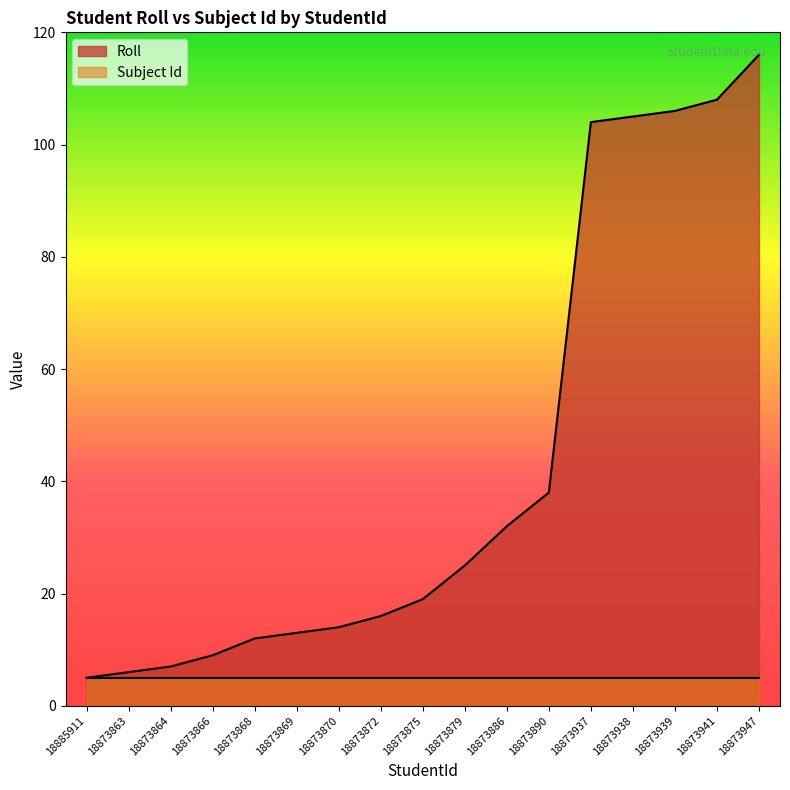

What is the label of the 16th point from the right?

18873863